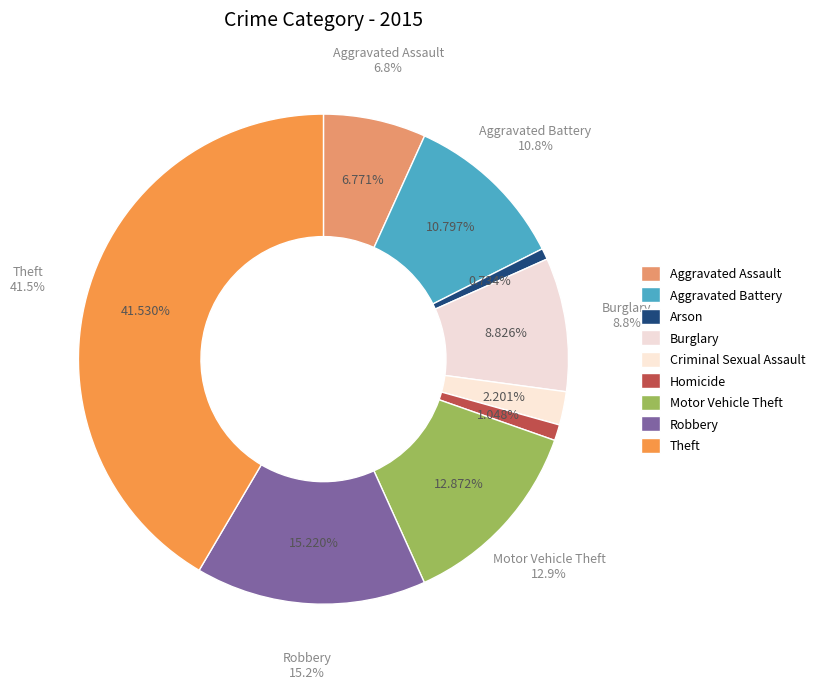

How many slices are in this pie chart?

9